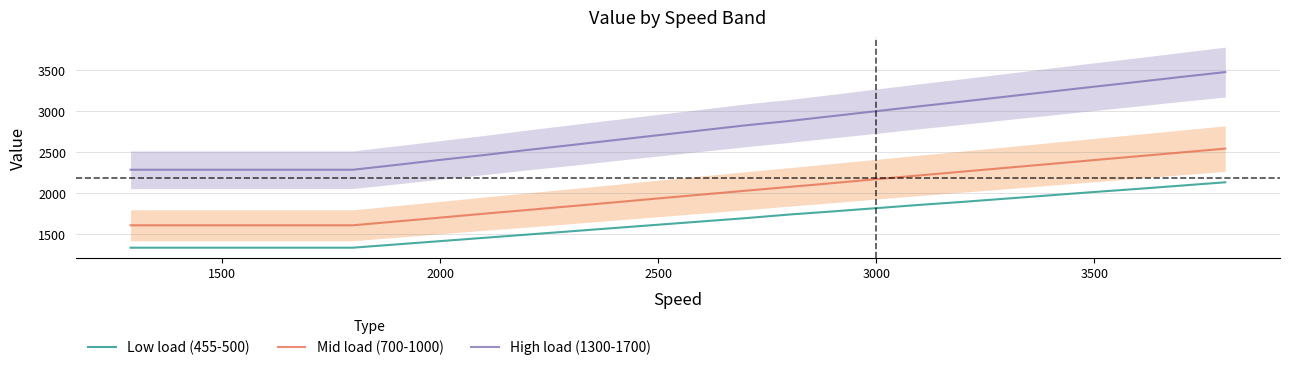

Reading left to right, extract all data points from this chart.

Low load (455-500): 1337.0	1337.0	1337.0	1337.0	1377.0	1417.0	1457.0	1497.0	1537.0	1577.0	1617.0	1657.0	1697.0	1741.0	1779.0	1819.0	1859.0	1896.0	1936.0	1976.0	2016.0	2054.0	2094.0	2134.0
Mid load (700-1000): 1610.0	1610.0	1610.0	1610.0	1656.5	1703.5	1751.0	1796.5	1843.0	1889.5	1937.5	1984.5	2031.0	2077.5	2124.0	2172.0	2218.5	2265.0	2311.5	2358.0	2405.0	2451.5	2498.0	2544.5
High load (1300-1700): 2287.0	2287.0	2287.0	2287.0	2346.0	2407.0	2465.5	2528.0	2587.5	2648.0	2708.0	2767.5	2828.0	2881.0	2941.0	3001.0	3061.0	3119.5	3179.5	3239.5	3299.5	3358.0	3418.5	3477.0